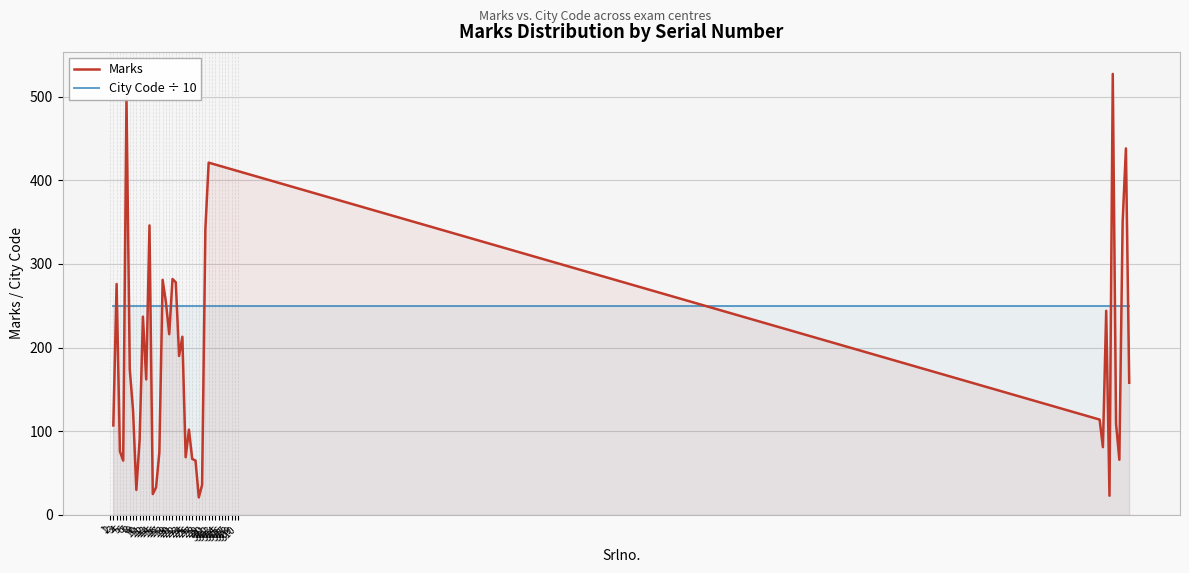

What value does the City Code ÷ 10 series have at 28?

250.1